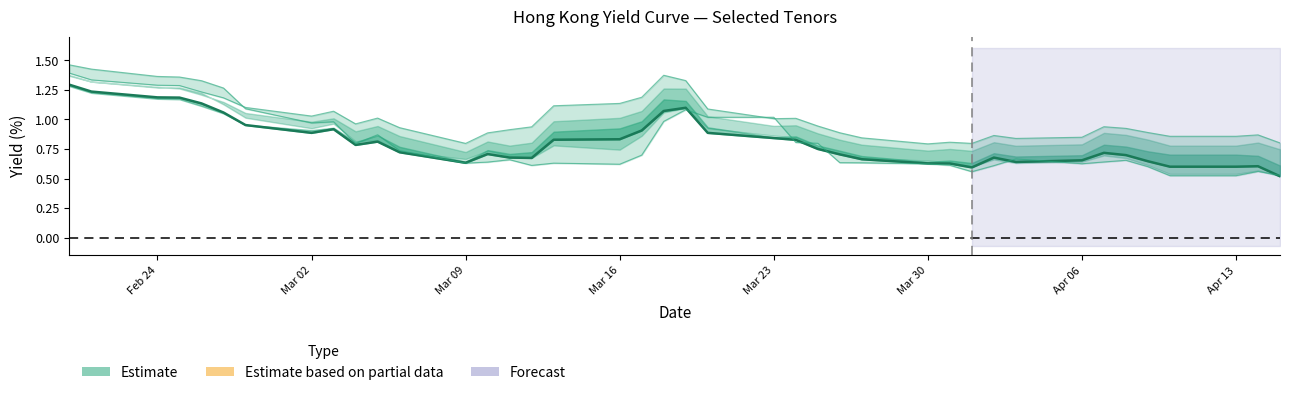

What is the sum of all Hong Kong 15Y values?

40.3